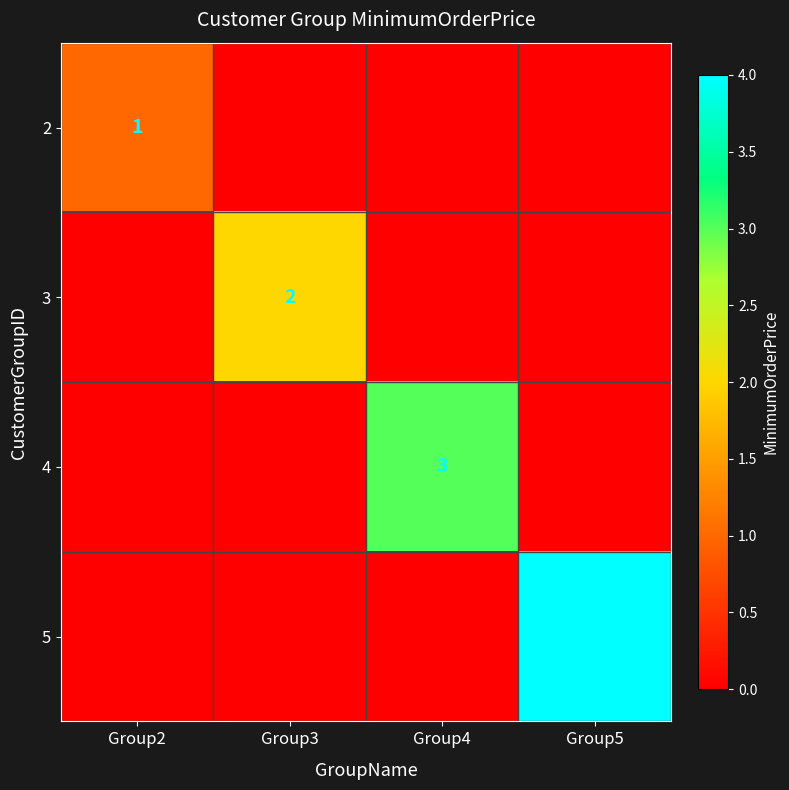

At which category is the sum across all series the highest?

Group5